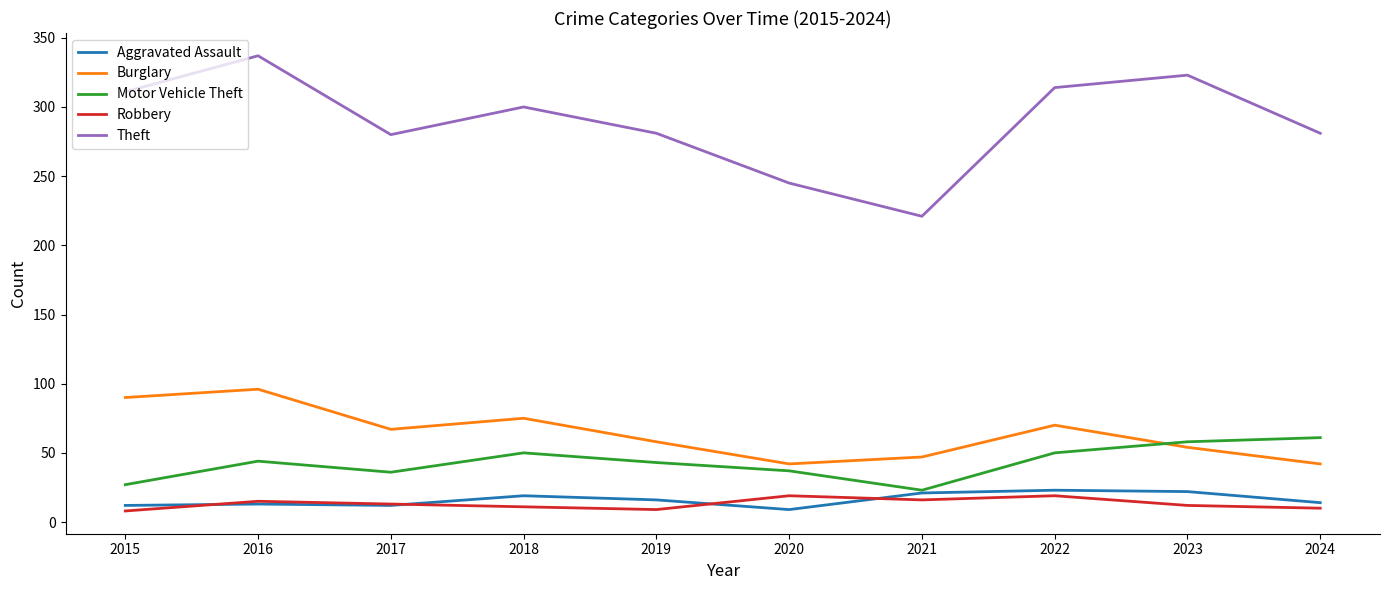

Which series has the largest total across all categories?

Theft